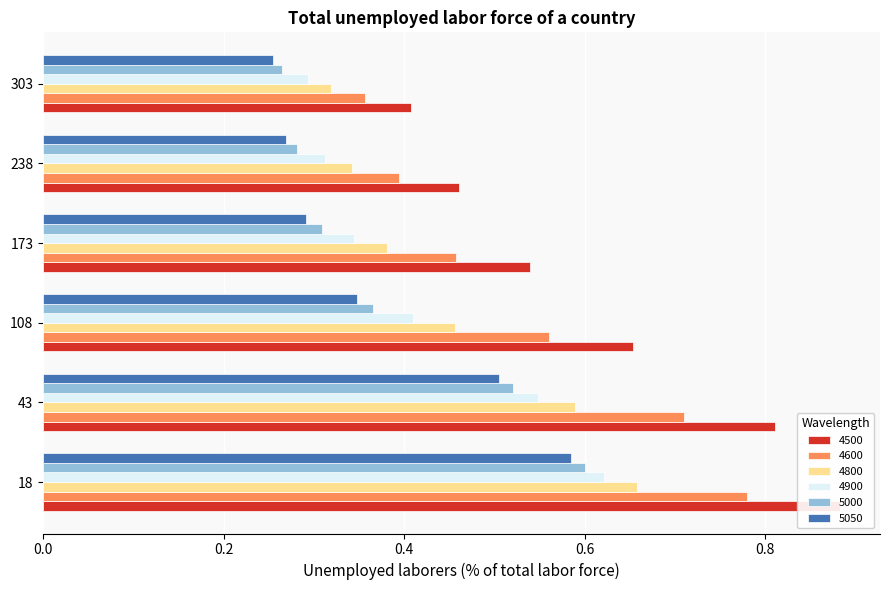

Are the bars grouped side by side (vs. stacked)?

Yes